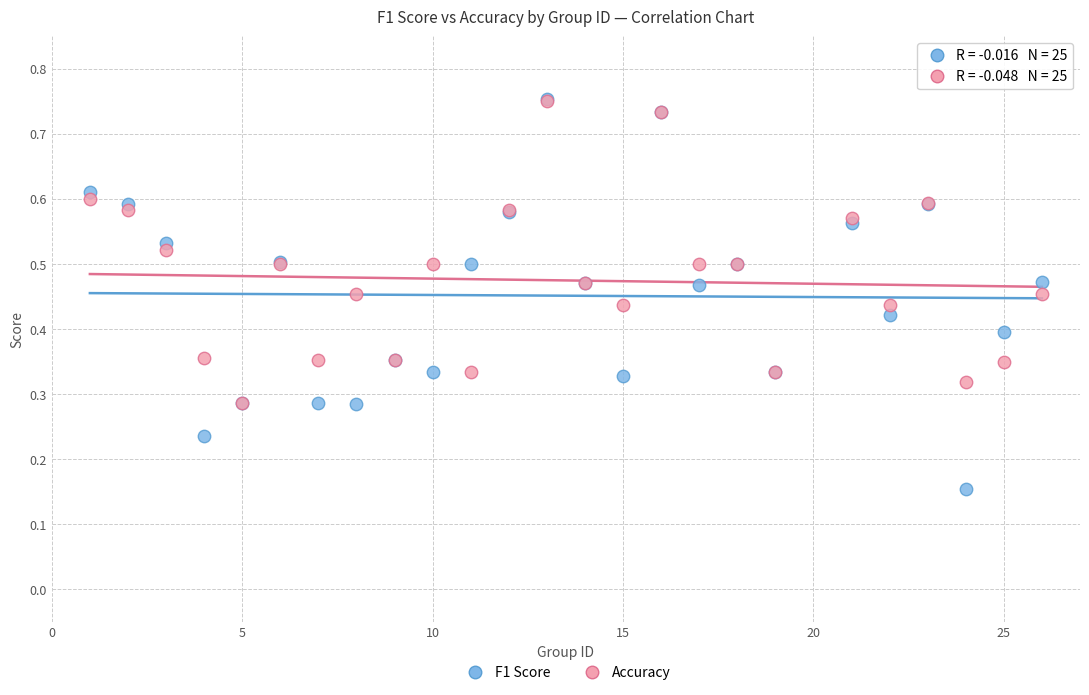

Which series contains the lowest Y value?

F1 Score